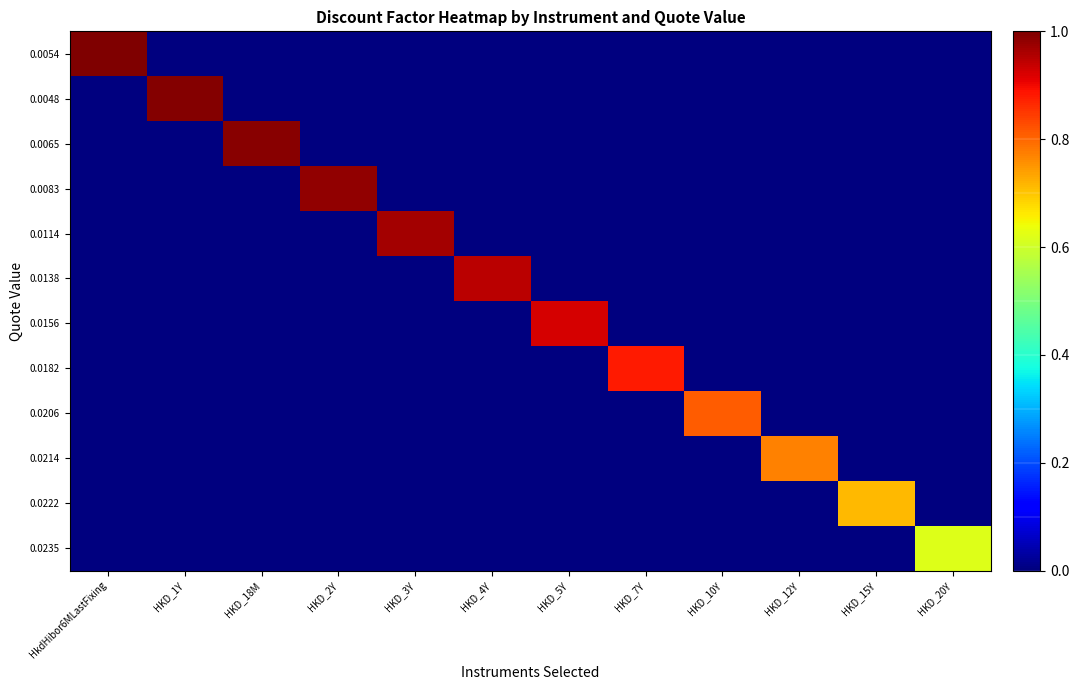

Reading right to left, what are all the values shown in this chart?

0.0054: HKD_20Y=0.0	HKD_15Y=0.0	HKD_12Y=0.0	HKD_10Y=0.0	HKD_7Y=0.0	HKD_5Y=0.0	HKD_4Y=0.0	HKD_3Y=0.0	HKD_2Y=0.0	HKD_18M=0.0	HKD_1Y=0.0	HkdHibor6MLastFixing=1.0
0.0048: HKD_20Y=0.0	HKD_15Y=0.0	HKD_12Y=0.0	HKD_10Y=0.0	HKD_7Y=0.0	HKD_5Y=0.0	HKD_4Y=0.0	HKD_3Y=0.0	HKD_2Y=0.0	HKD_18M=0.0	HKD_1Y=1.0	HkdHibor6MLastFixing=0.0
0.0065: HKD_20Y=0.0	HKD_15Y=0.0	HKD_12Y=0.0	HKD_10Y=0.0	HKD_7Y=0.0	HKD_5Y=0.0	HKD_4Y=0.0	HKD_3Y=0.0	HKD_2Y=0.0	HKD_18M=1.0	HKD_1Y=0.0	HkdHibor6MLastFixing=0.0
0.0083: HKD_20Y=0.0	HKD_15Y=0.0	HKD_12Y=0.0	HKD_10Y=0.0	HKD_7Y=0.0	HKD_5Y=0.0	HKD_4Y=0.0	HKD_3Y=0.0	HKD_2Y=1.0	HKD_18M=0.0	HKD_1Y=0.0	HkdHibor6MLastFixing=0.0
0.0114: HKD_20Y=0.0	HKD_15Y=0.0	HKD_12Y=0.0	HKD_10Y=0.0	HKD_7Y=0.0	HKD_5Y=0.0	HKD_4Y=0.0	HKD_3Y=1.0	HKD_2Y=0.0	HKD_18M=0.0	HKD_1Y=0.0	HkdHibor6MLastFixing=0.0
0.0138: HKD_20Y=0.0	HKD_15Y=0.0	HKD_12Y=0.0	HKD_10Y=0.0	HKD_7Y=0.0	HKD_5Y=0.0	HKD_4Y=0.9	HKD_3Y=0.0	HKD_2Y=0.0	HKD_18M=0.0	HKD_1Y=0.0	HkdHibor6MLastFixing=0.0
0.0156: HKD_20Y=0.0	HKD_15Y=0.0	HKD_12Y=0.0	HKD_10Y=0.0	HKD_7Y=0.0	HKD_5Y=0.9	HKD_4Y=0.0	HKD_3Y=0.0	HKD_2Y=0.0	HKD_18M=0.0	HKD_1Y=0.0	HkdHibor6MLastFixing=0.0
0.0182: HKD_20Y=0.0	HKD_15Y=0.0	HKD_12Y=0.0	HKD_10Y=0.0	HKD_7Y=0.9	HKD_5Y=0.0	HKD_4Y=0.0	HKD_3Y=0.0	HKD_2Y=0.0	HKD_18M=0.0	HKD_1Y=0.0	HkdHibor6MLastFixing=0.0
0.0206: HKD_20Y=0.0	HKD_15Y=0.0	HKD_12Y=0.0	HKD_10Y=0.8	HKD_7Y=0.0	HKD_5Y=0.0	HKD_4Y=0.0	HKD_3Y=0.0	HKD_2Y=0.0	HKD_18M=0.0	HKD_1Y=0.0	HkdHibor6MLastFixing=0.0
0.0214: HKD_20Y=0.0	HKD_15Y=0.0	HKD_12Y=0.8	HKD_10Y=0.0	HKD_7Y=0.0	HKD_5Y=0.0	HKD_4Y=0.0	HKD_3Y=0.0	HKD_2Y=0.0	HKD_18M=0.0	HKD_1Y=0.0	HkdHibor6MLastFixing=0.0
0.0222: HKD_20Y=0.0	HKD_15Y=0.7	HKD_12Y=0.0	HKD_10Y=0.0	HKD_7Y=0.0	HKD_5Y=0.0	HKD_4Y=0.0	HKD_3Y=0.0	HKD_2Y=0.0	HKD_18M=0.0	HKD_1Y=0.0	HkdHibor6MLastFixing=0.0
0.0235: HKD_20Y=0.6	HKD_15Y=0.0	HKD_12Y=0.0	HKD_10Y=0.0	HKD_7Y=0.0	HKD_5Y=0.0	HKD_4Y=0.0	HKD_3Y=0.0	HKD_2Y=0.0	HKD_18M=0.0	HKD_1Y=0.0	HkdHibor6MLastFixing=0.0